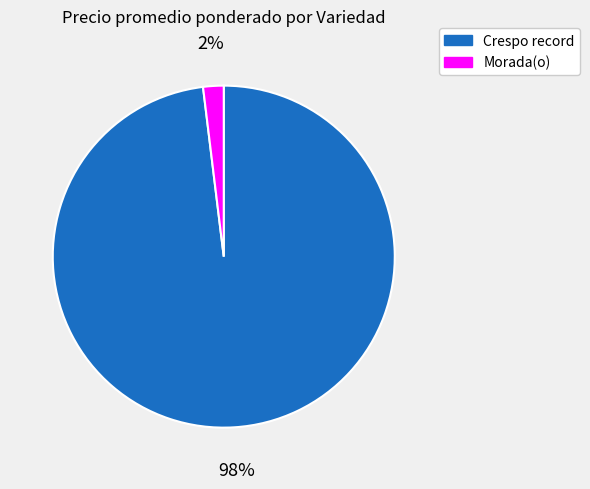

Is there any slice that represents more than half of the pie?

Yes